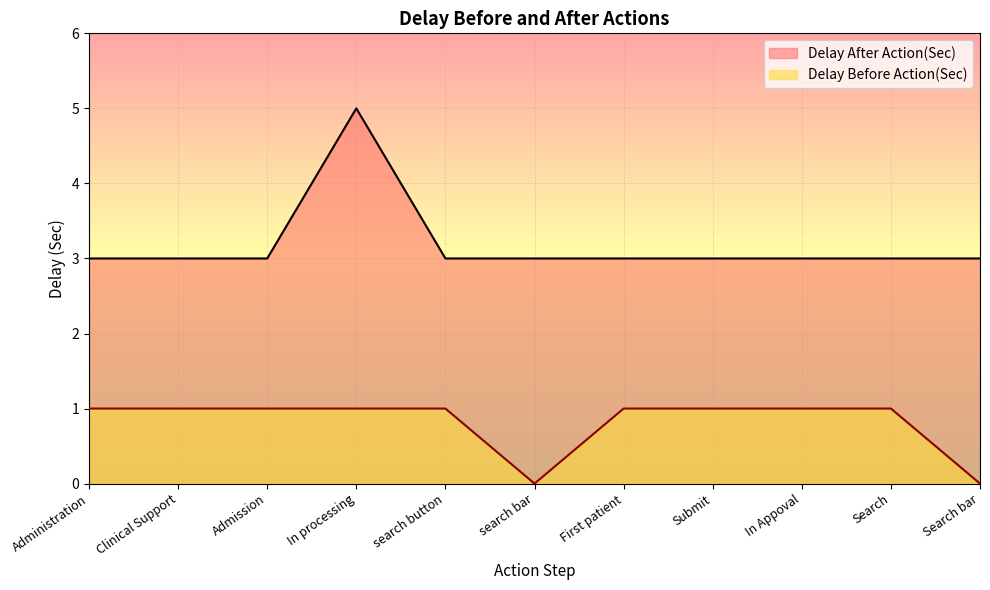

List the series in order of their overall mean, highest first.

Delay After Action(Sec), Delay Before Action(Sec)